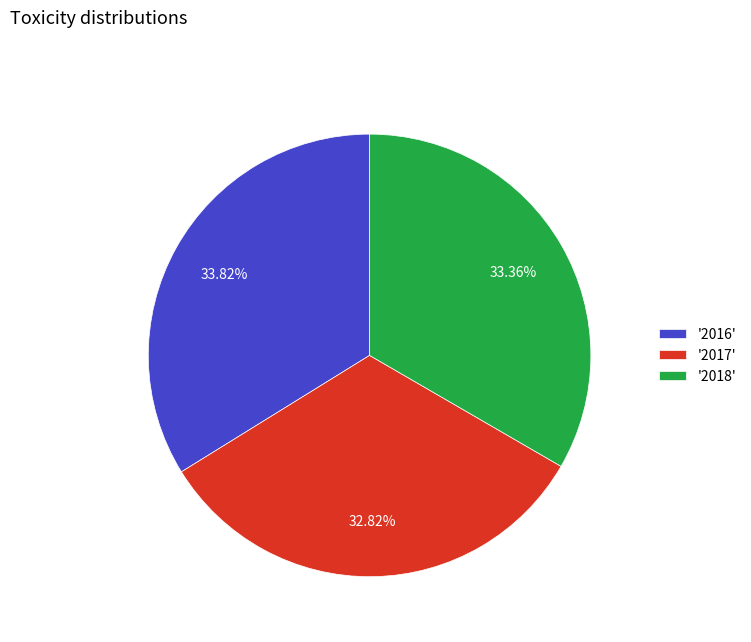

Do '2016' and '2017' together represent more than half of the pie?

Yes